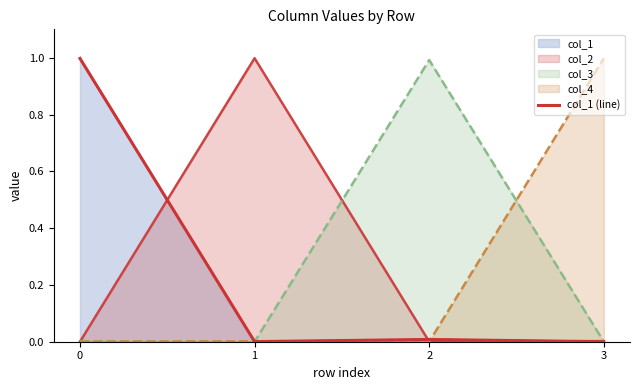

The value at 1 is 0.0. True or false?

True